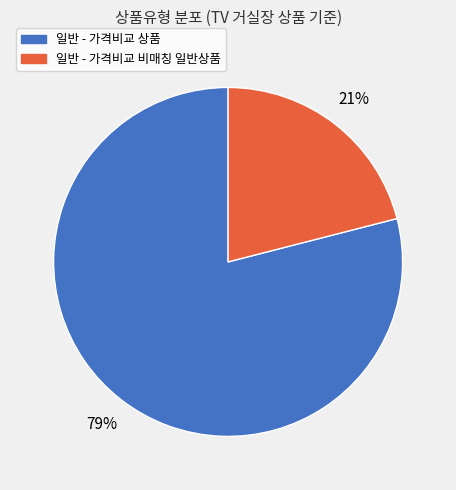

Which slice is the smallest?

일반 - 가격비교 비매칭 일반상품